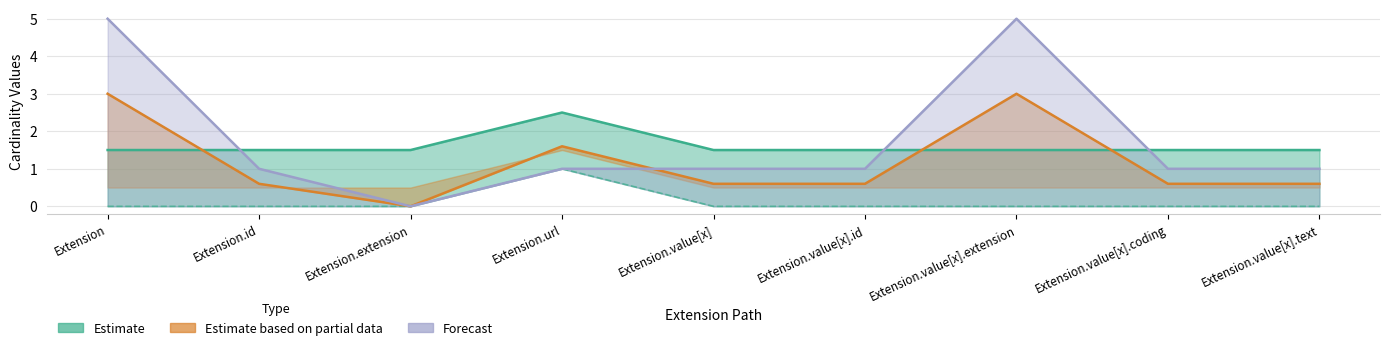

What is the label of the 8th point from the right?

Extension.id